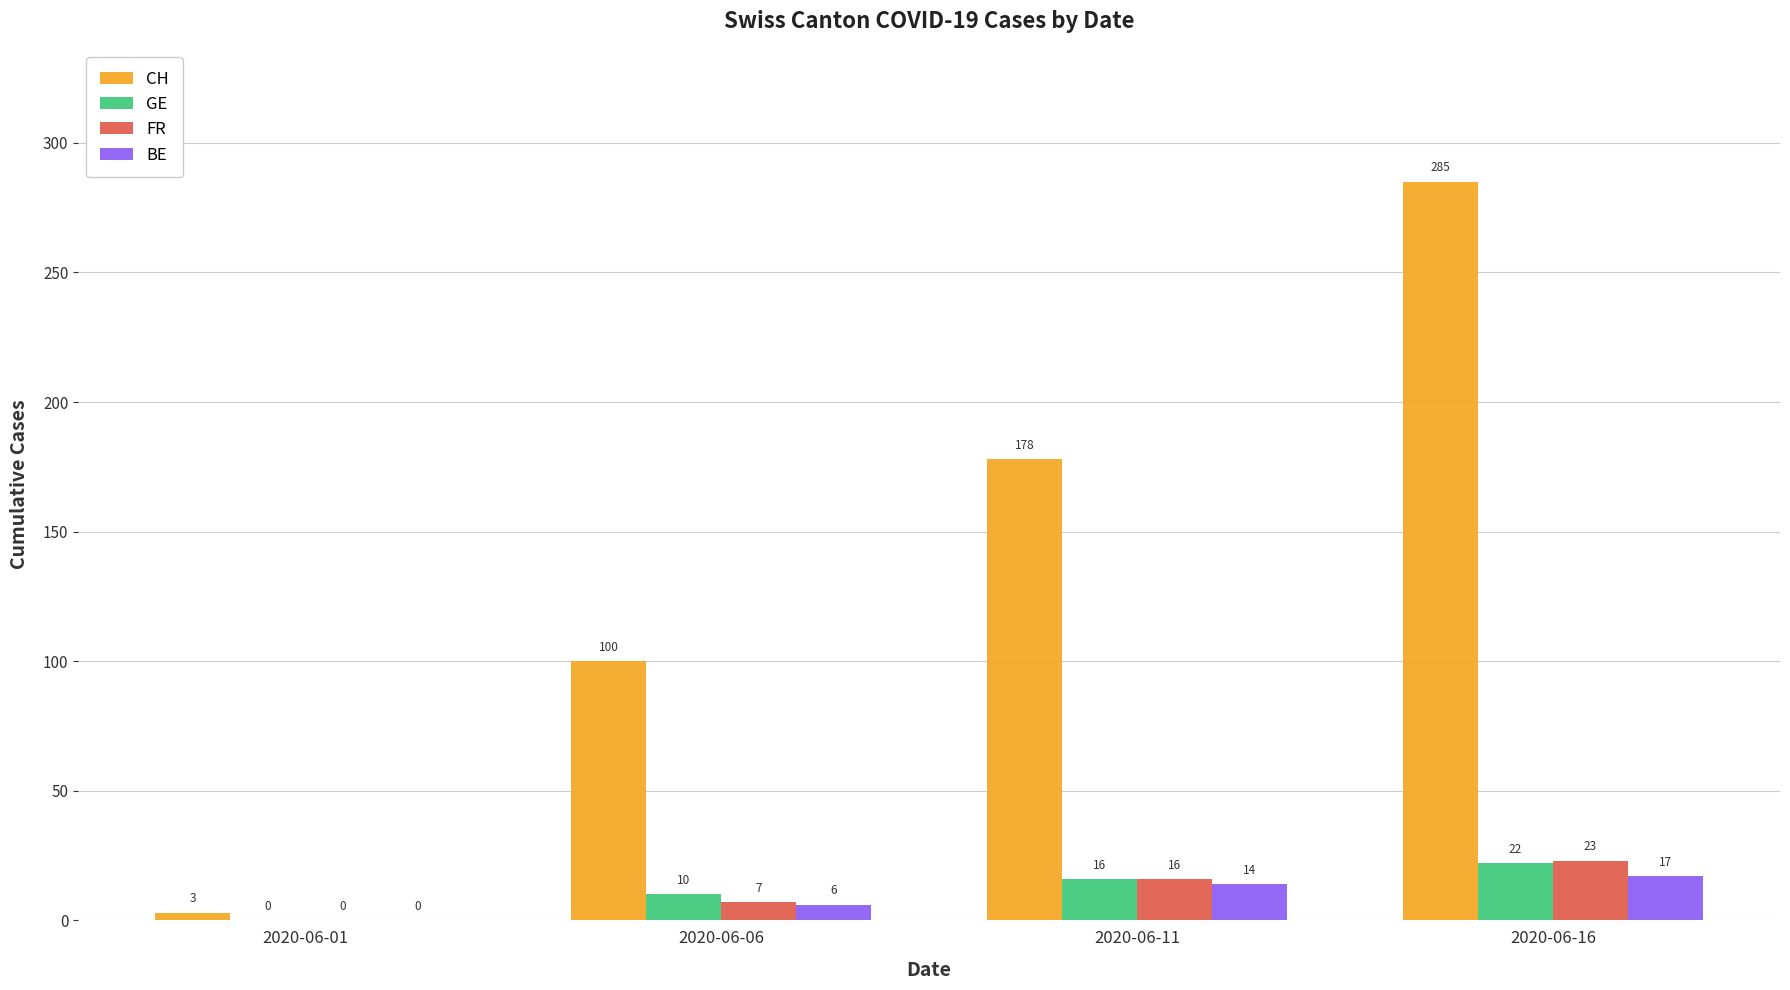

Count the number of categories in the chart.

4